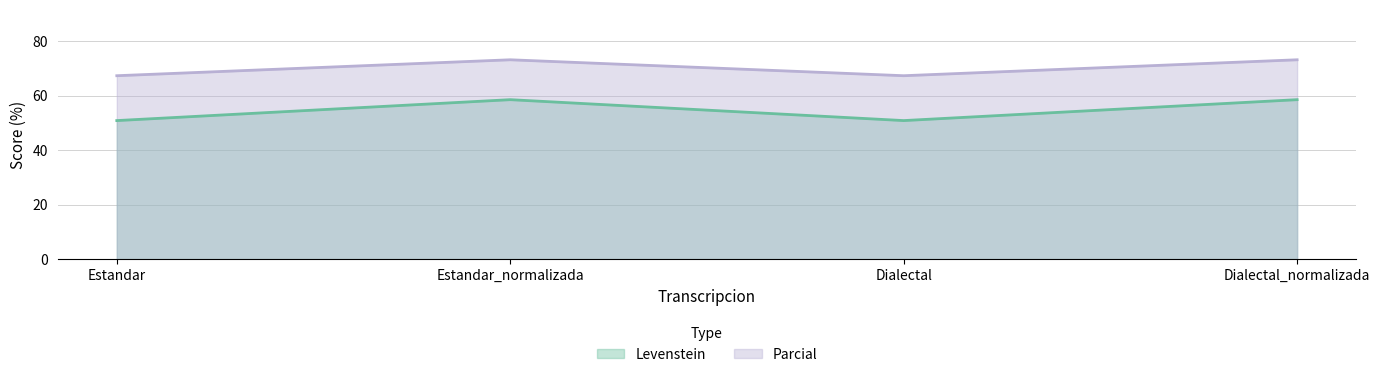

What is the sum of all Levenstein values?

218.6